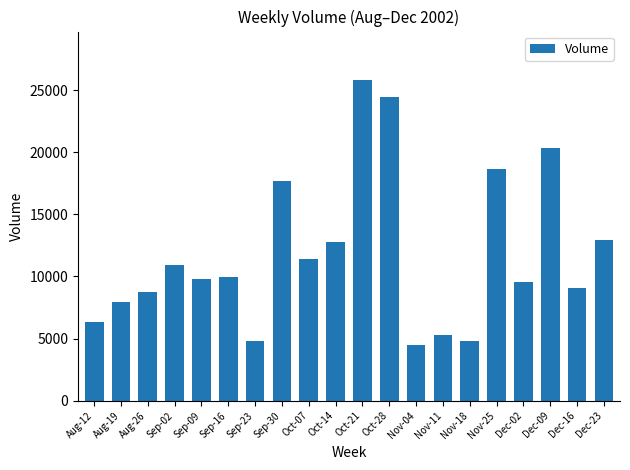

Which has a higher value, Nov-04 or Aug-26?

Aug-26